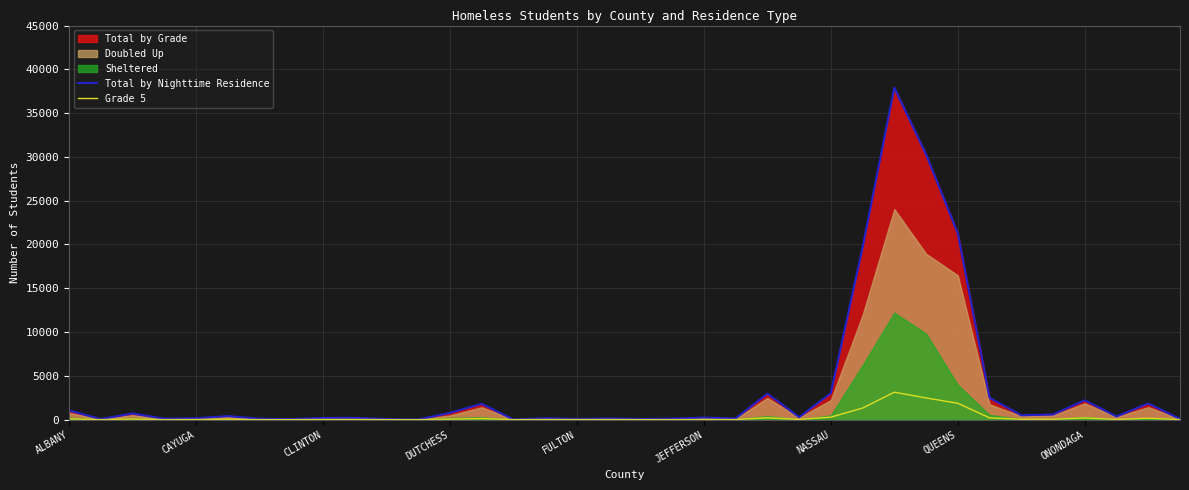

The Total by Nighttime Residence series shows 13053 at QUEENS. True or false?

False